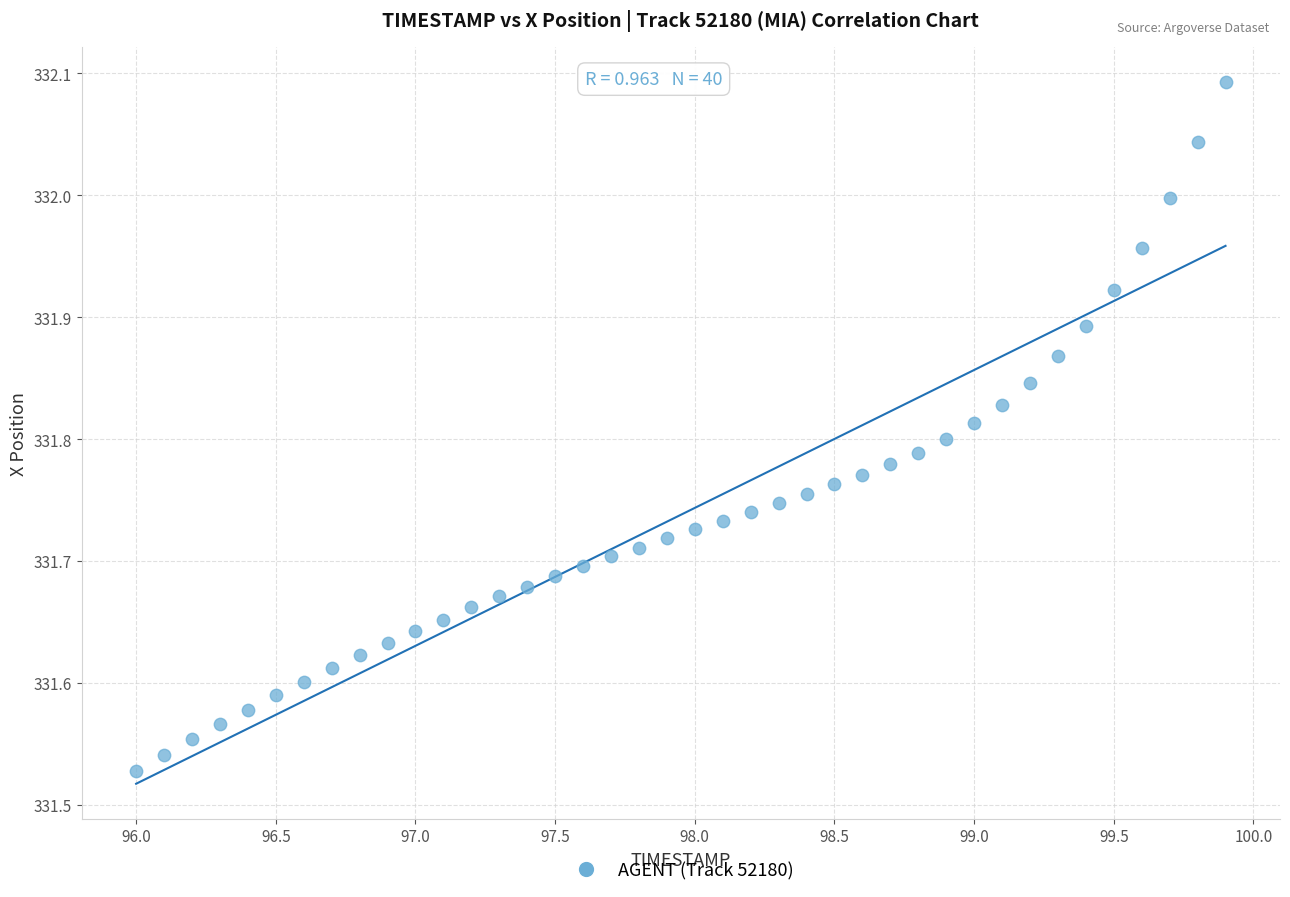

What is the range of Y values (max minus min)?

0.6